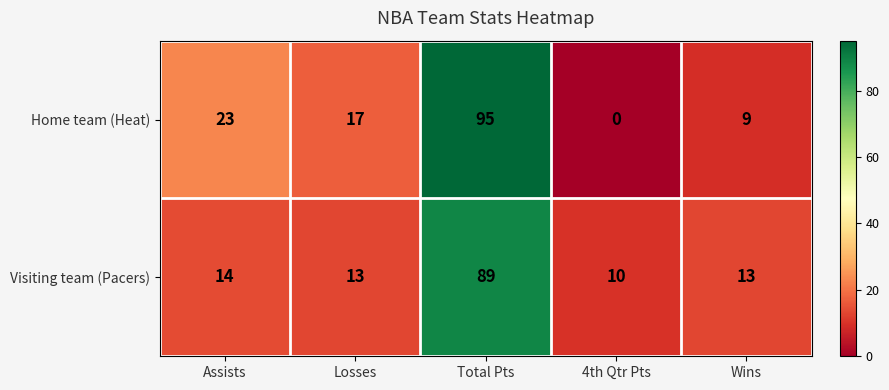

How many data points does each series have?

5